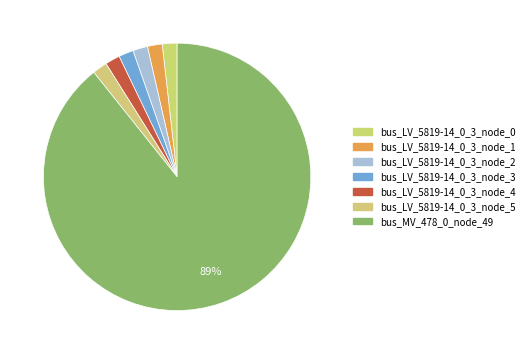

How many segments does this pie chart have?

7